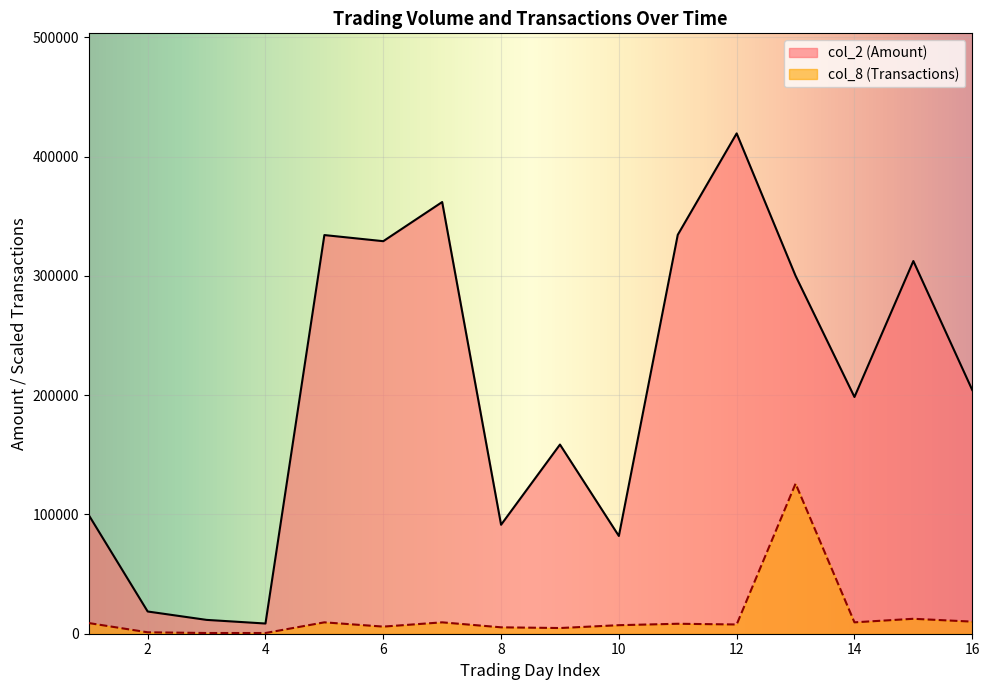

True or false: col_2 and col_8 intersect in this chart.

False